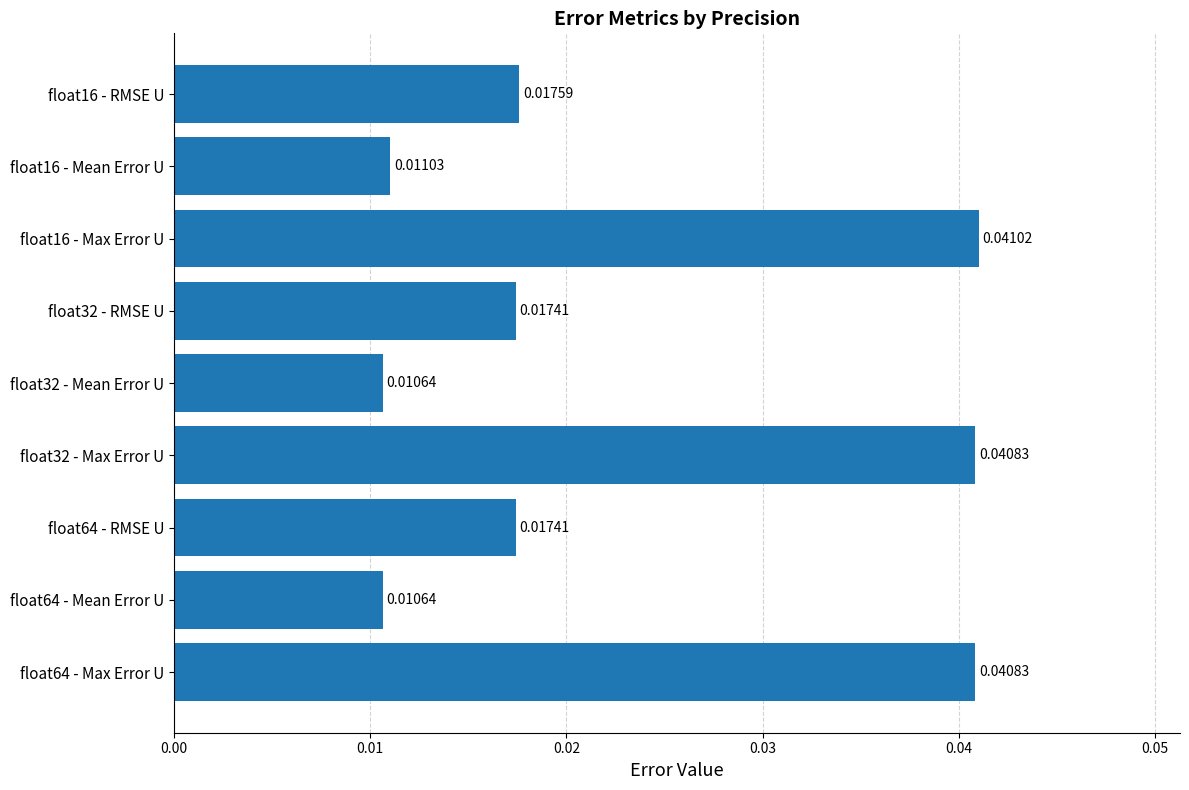

At which category does the chart reach its peak across all series?

float16 - Max Error U